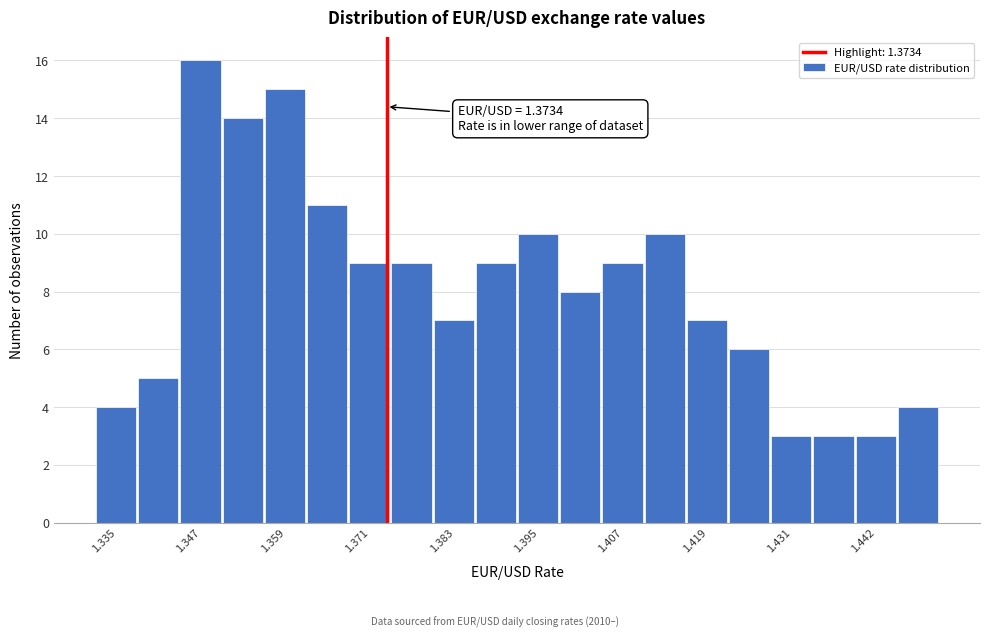

Around what value on the x-axis is the tallest bar? Give the approximate position of its centre, as read against the axis.

1.348